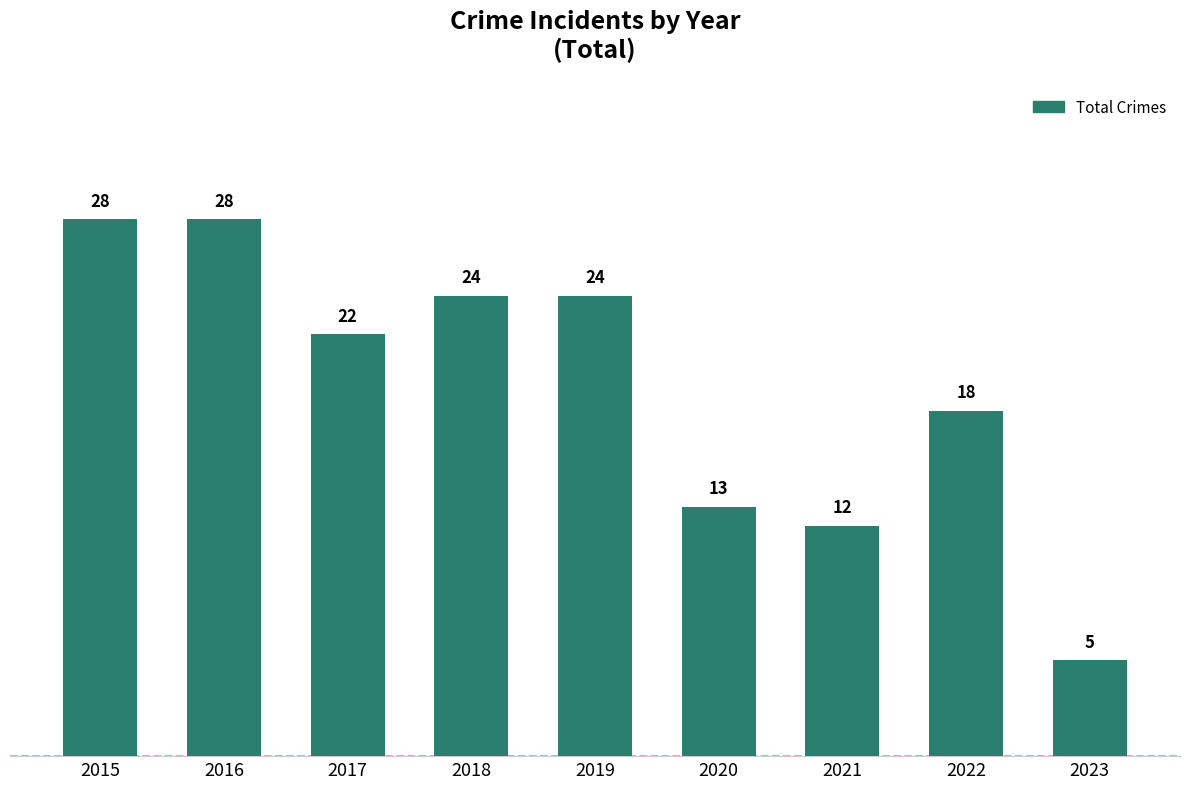

What is the value of the 9th bar from the left?

5